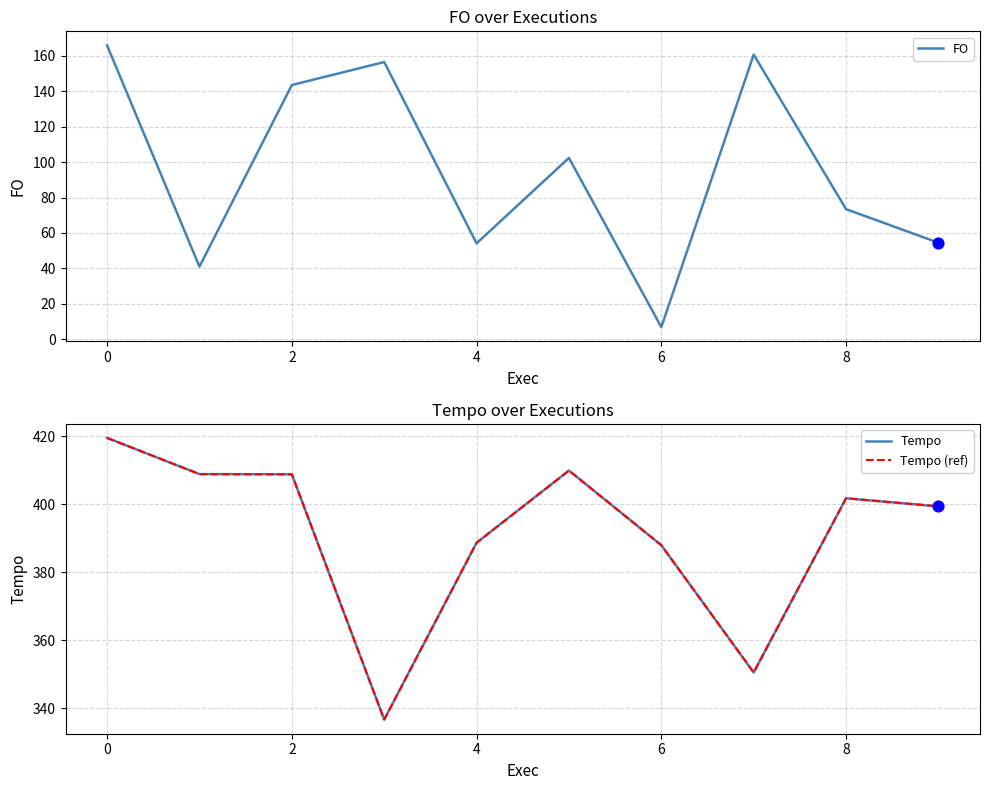

Which series reaches the maximum Y coordinate?

Tempo